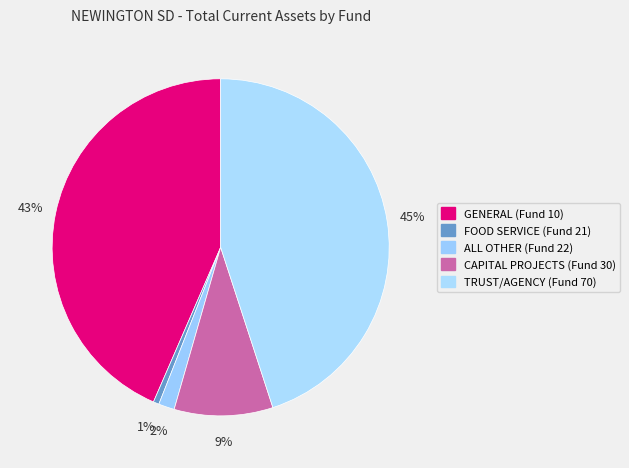

How many segments does this pie chart have?

5